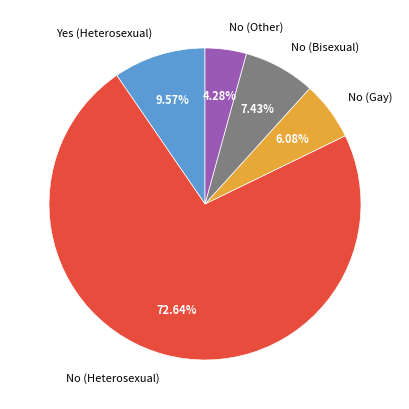

To the nearest percent, what percentage of the pie is No (Other)?

4%